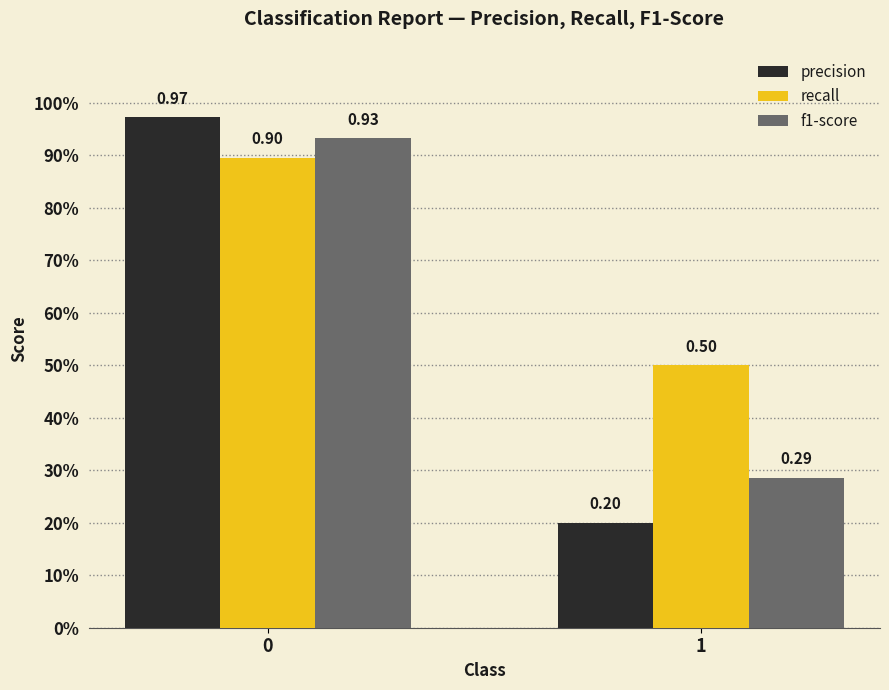

Reading left to right, transcribe all the data shown in this chart.

precision: 0=1.0	1=0.2
recall: 0=0.9	1=0.5
f1-score: 0=0.9	1=0.3